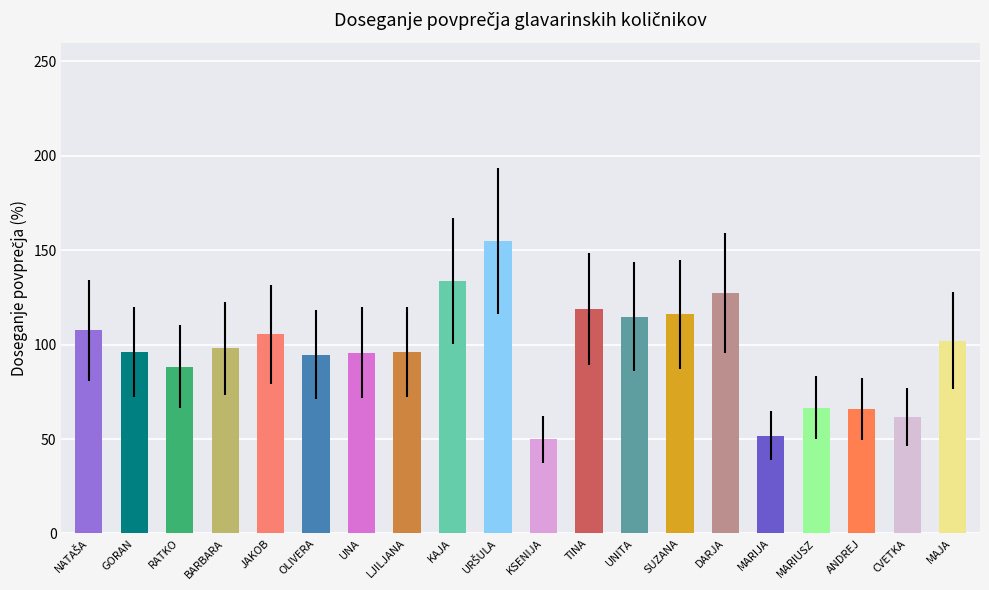

What value does the data have at STAVEC TINA?

118.7